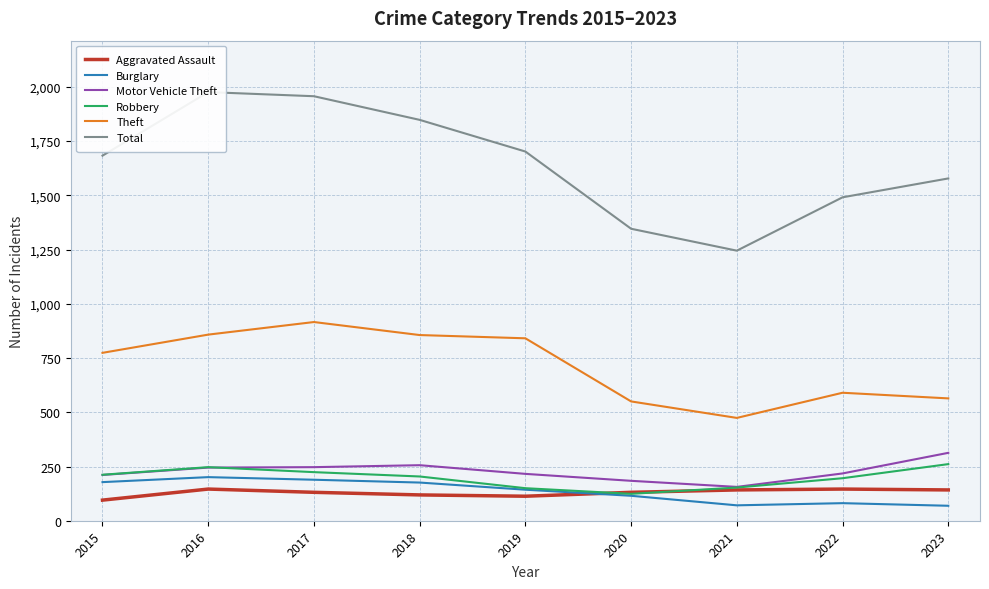

Between which two adjacent categories do Aggravated Assault and Robbery first intersect?

2019 and 2020